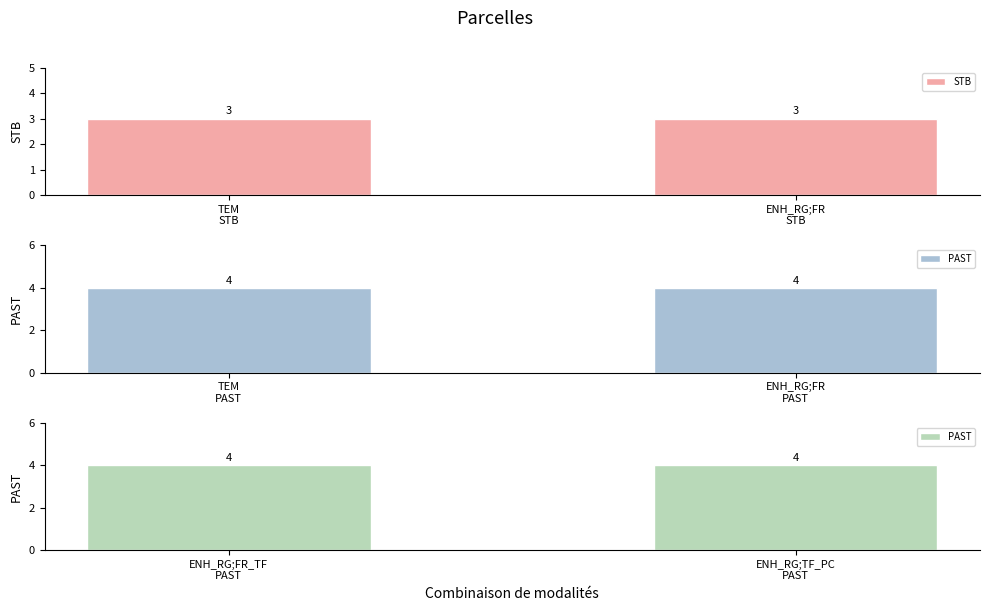

Is it true that STB equals 3 at TEM
STB?

True